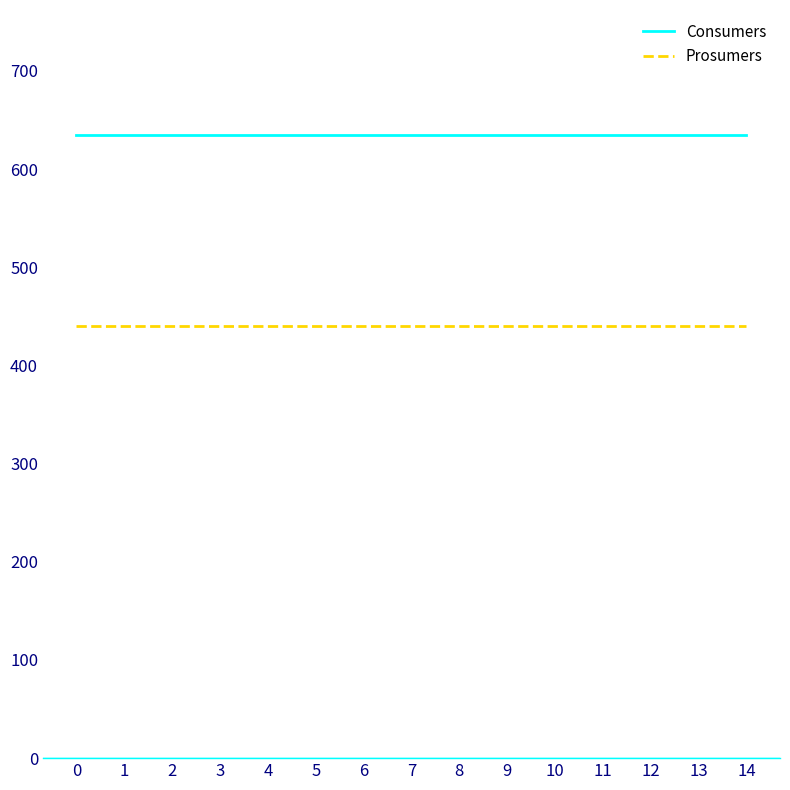

How many lines are shown in the chart?

2